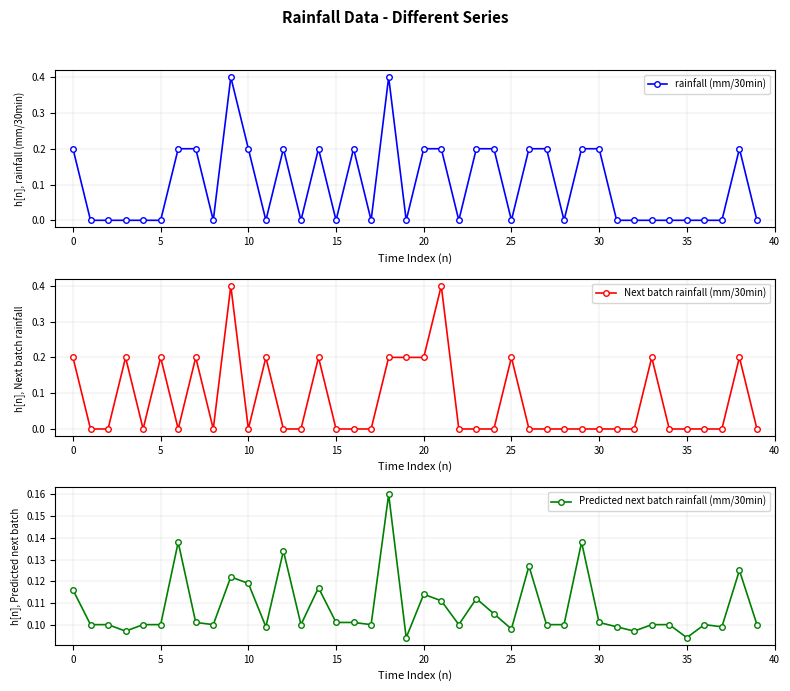

How many lines are shown in the chart?

3